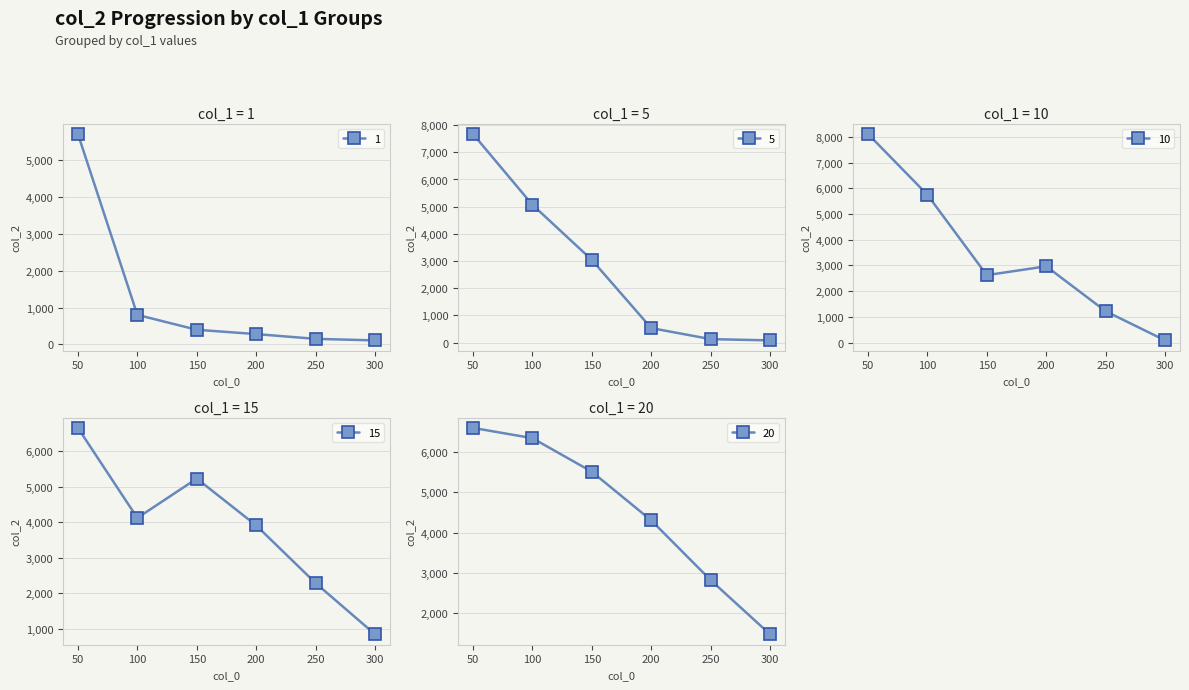

Reading left to right, transcribe all the data shown in this chart.

1: 5717.7	800.5	395.7	277.9	148.6	106.8
5: 7676.9	5072.9	3043.2	533.8	128.6	81.8
10: 8117.0	5750.9	2621.0	2964.4	1215.9	82.0
15: 6664.6	4125.3	5235.1	3912.6	2286.2	841.5
20: 6604.9	6349.9	5515.3	4304.2	2817.7	1468.4